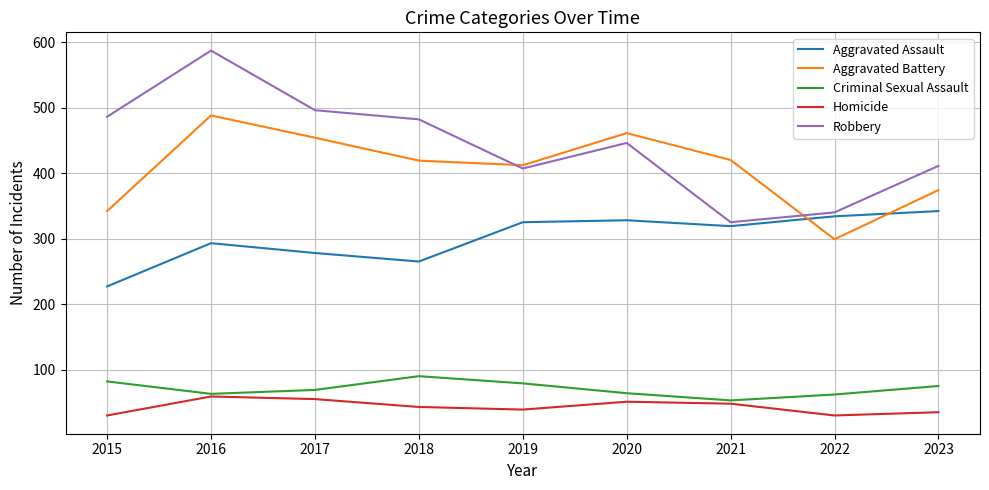

True or false: Aggravated Battery has a value of 816 at 2017.

False